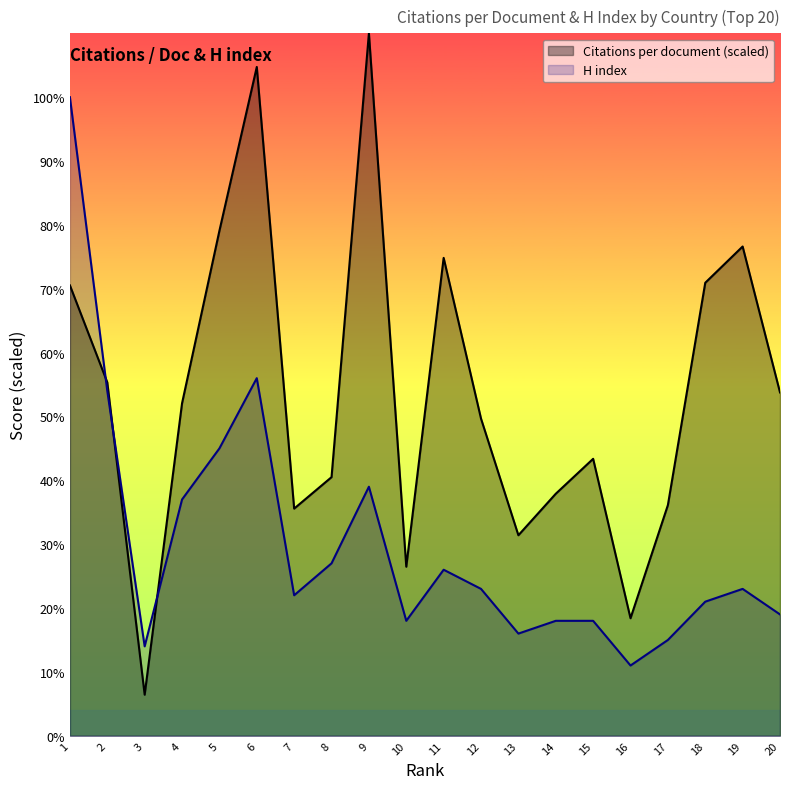

What is the sum of all Citations per document values?

1073.7